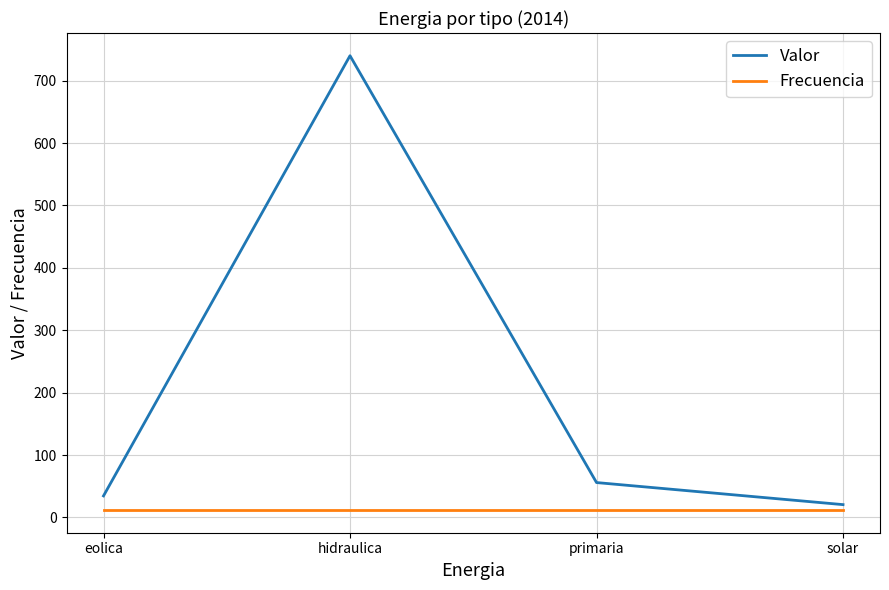

Reading right to left, transcribe all the data shown in this chart.

Valor: solar=20.6	primaria=56.0	hidraulica=740.0	eolica=34.6
Frecuencia: solar=12.0	primaria=12.0	hidraulica=12.0	eolica=12.0